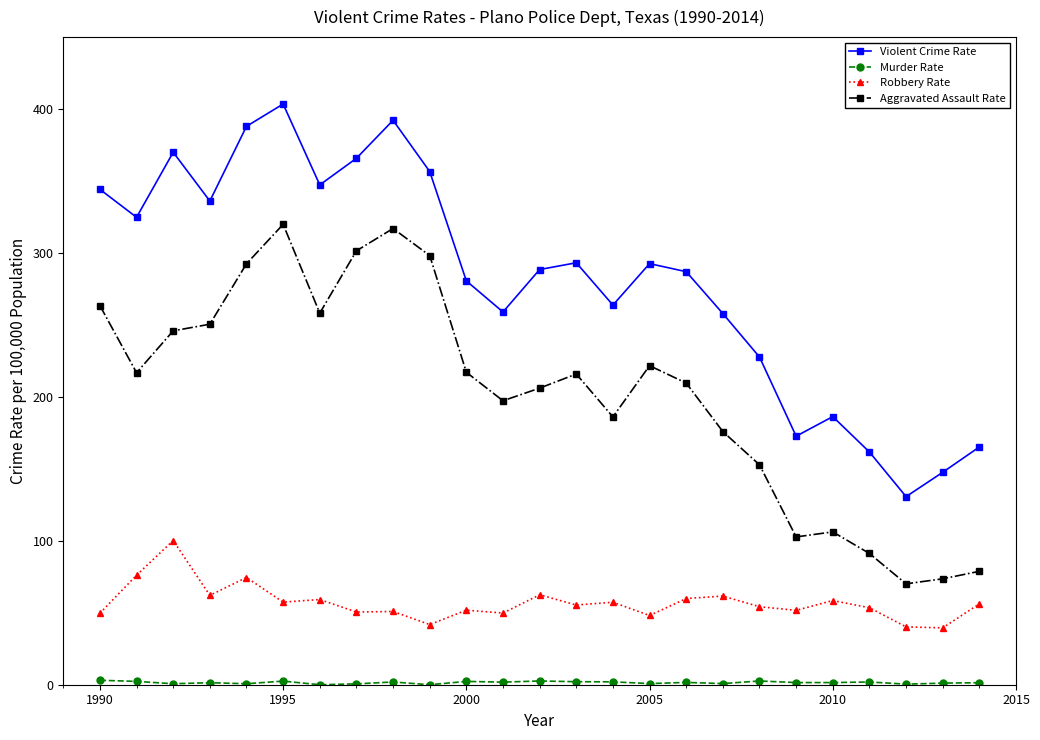

Which series has the largest total across all categories?

Violent Crime Rate